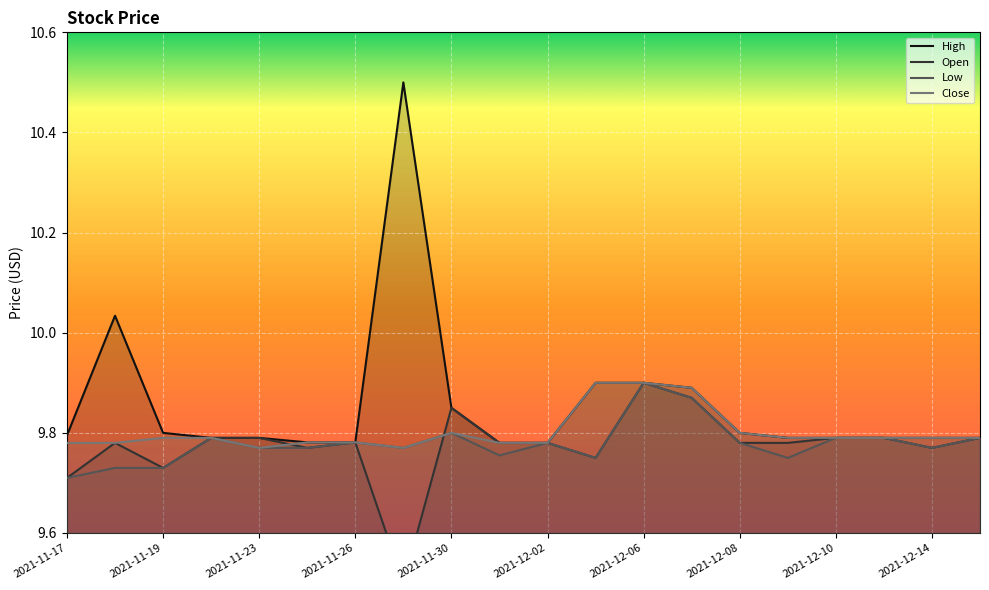

Reading left to right, list all the values displayed in this chart.

High: 2021-11-17=9.8	2021-11-18=10.0	2021-11-19=9.8	2021-11-22=9.8	2021-11-23=9.8	2021-11-24=9.8	2021-11-26=9.8	2021-11-29=10.5	2021-11-30=9.9	2021-12-01=9.8	2021-12-02=9.8	2021-12-03=9.9	2021-12-06=9.9	2021-12-07=9.9	2021-12-08=9.8	2021-12-09=9.8	2021-12-10=9.8	2021-12-13=9.8	2021-12-14=9.8	2021-12-15=9.8
Open: 2021-11-17=9.7	2021-11-18=9.8	2021-11-19=9.7	2021-11-22=9.8	2021-11-23=9.8	2021-11-24=9.8	2021-11-26=9.8	2021-11-29=9.5	2021-11-30=9.9	2021-12-01=9.8	2021-12-02=9.8	2021-12-03=9.8	2021-12-06=9.9	2021-12-07=9.9	2021-12-08=9.8	2021-12-09=9.8	2021-12-10=9.8	2021-12-13=9.8	2021-12-14=9.8	2021-12-15=9.8
Low: 2021-11-17=9.7	2021-11-18=9.7	2021-11-19=9.7	2021-11-22=9.8	2021-11-23=9.8	2021-11-24=9.8	2021-11-26=9.8	2021-11-29=9.8	2021-11-30=9.8	2021-12-01=9.8	2021-12-02=9.8	2021-12-03=9.8	2021-12-06=9.9	2021-12-07=9.9	2021-12-08=9.8	2021-12-09=9.8	2021-12-10=9.8	2021-12-13=9.8	2021-12-14=9.8	2021-12-15=9.8
Close: 2021-11-17=9.8	2021-11-18=9.8	2021-11-19=9.8	2021-11-22=9.8	2021-11-23=9.8	2021-11-24=9.8	2021-11-26=9.8	2021-11-29=9.8	2021-11-30=9.8	2021-12-01=9.8	2021-12-02=9.8	2021-12-03=9.9	2021-12-06=9.9	2021-12-07=9.9	2021-12-08=9.8	2021-12-09=9.8	2021-12-10=9.8	2021-12-13=9.8	2021-12-14=9.8	2021-12-15=9.8